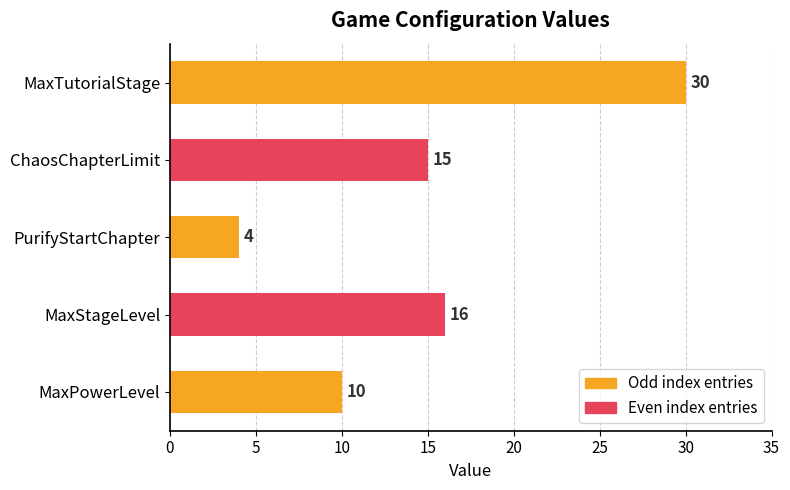

What is the change in value from ChaosChapterLimit to MaxTutorialStage?

+15